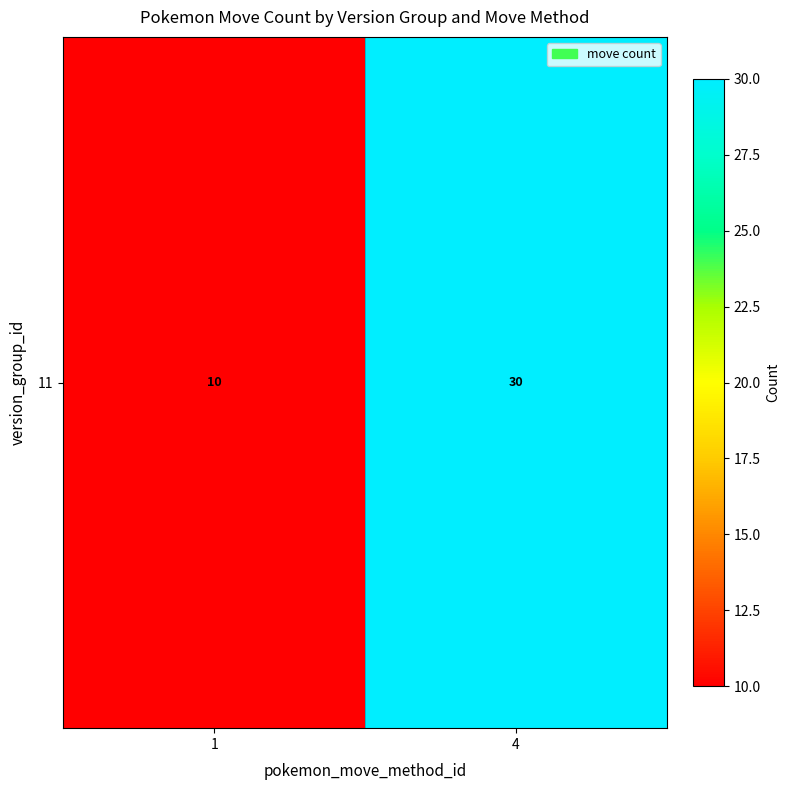

What is the ratio of the value at 1 to the value at 4?

0.3